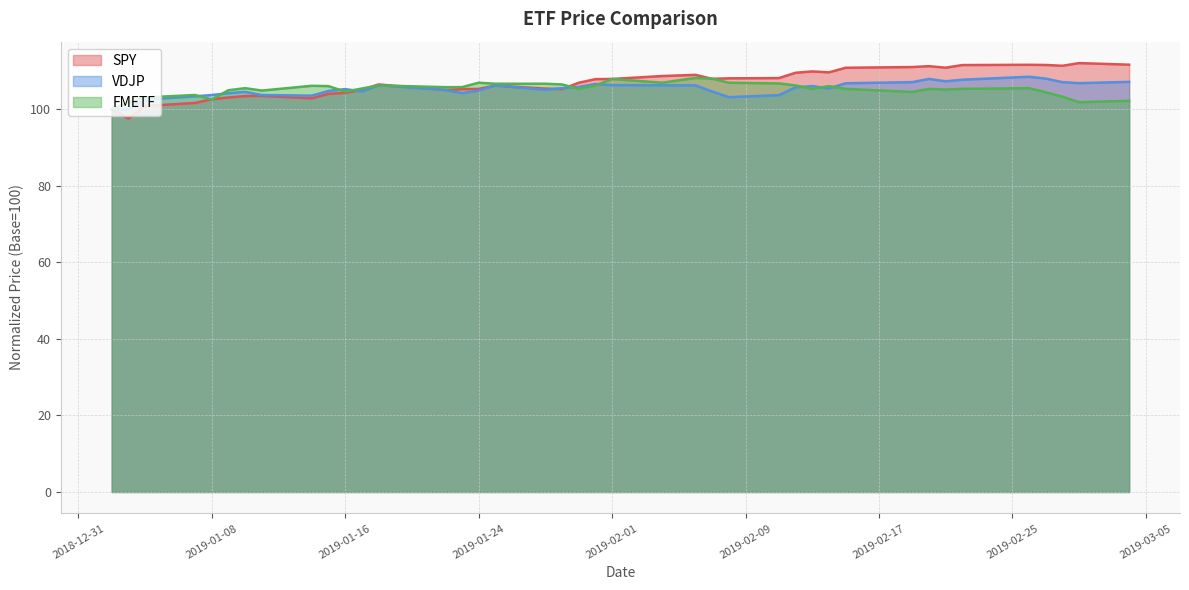

What is the difference between the FMETF values at 2019-02-28 and 2019-02-14?

2.8